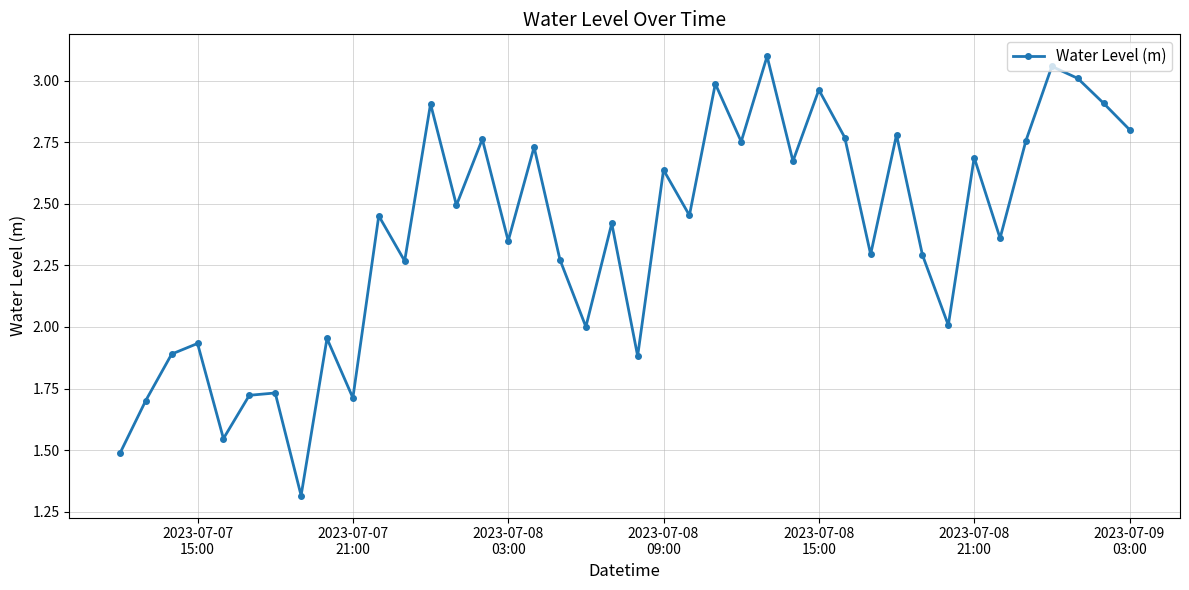

How many series are shown in this chart?

1